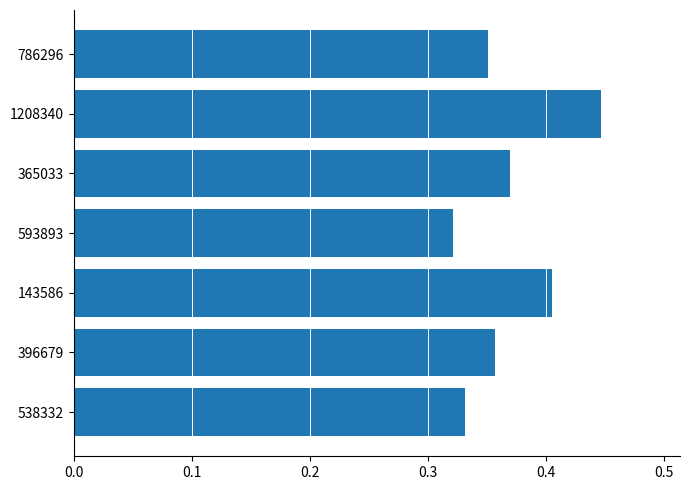

Count the values in the range 0 to 1.

7